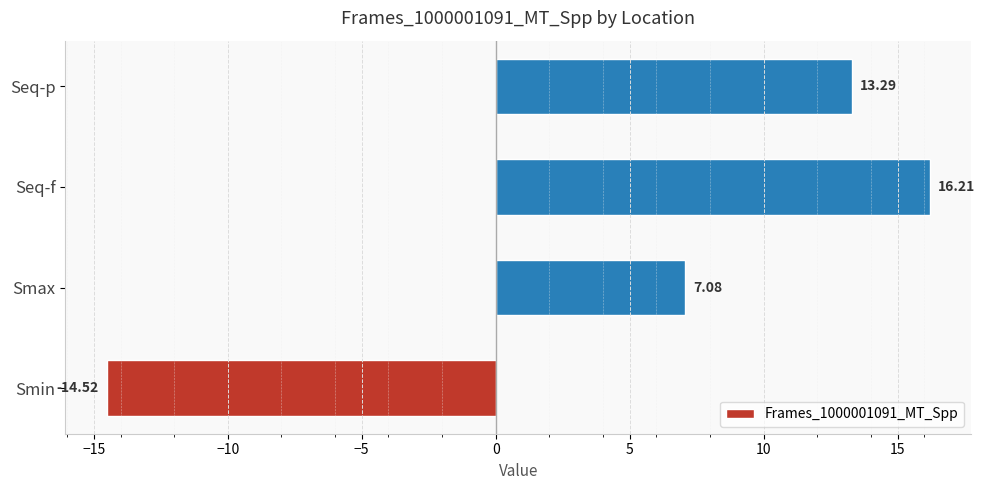

List the labels in order of value, smallest first.

Smin, Smax, Seq-p, Seq-f